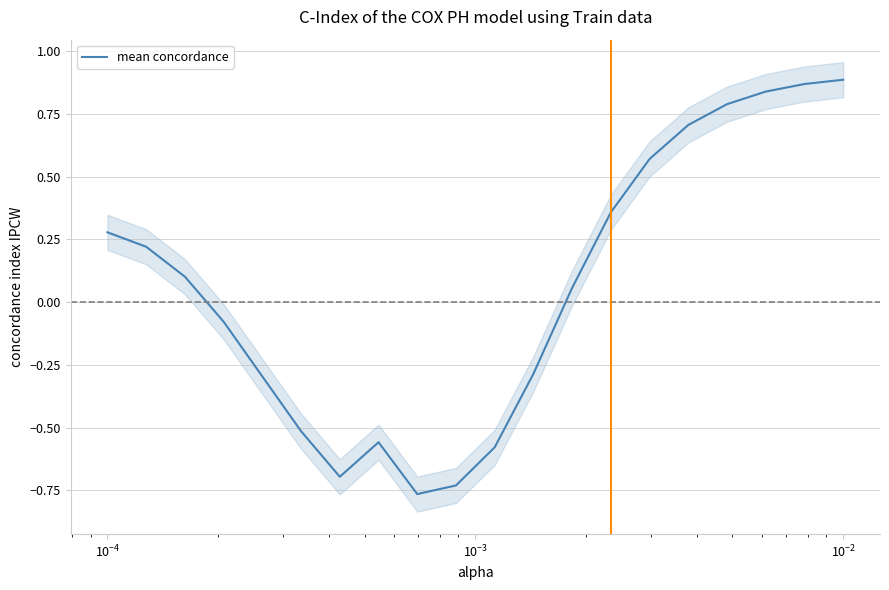

What is the difference between the second highest and minimum values?

1.6